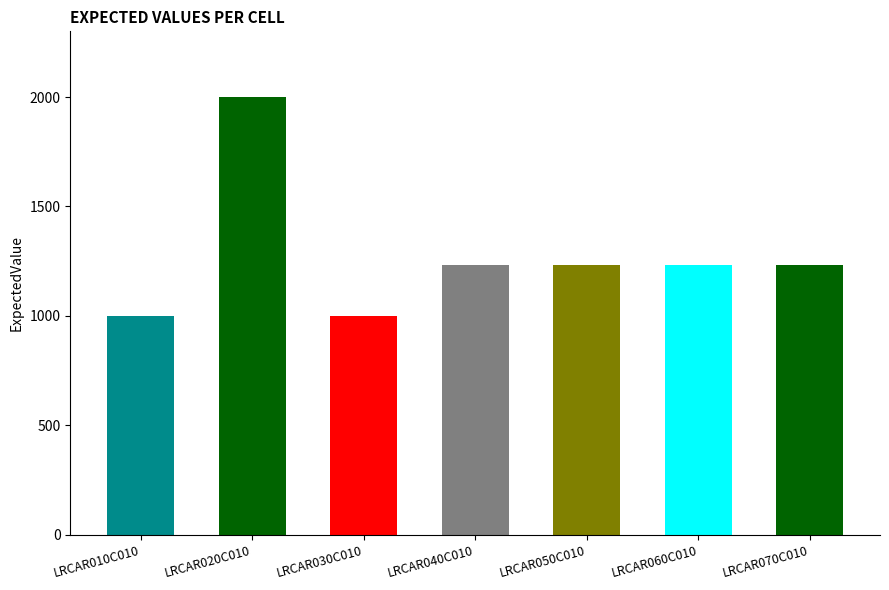

Where is the data nearest to the value 1500?

LRCAR070C010